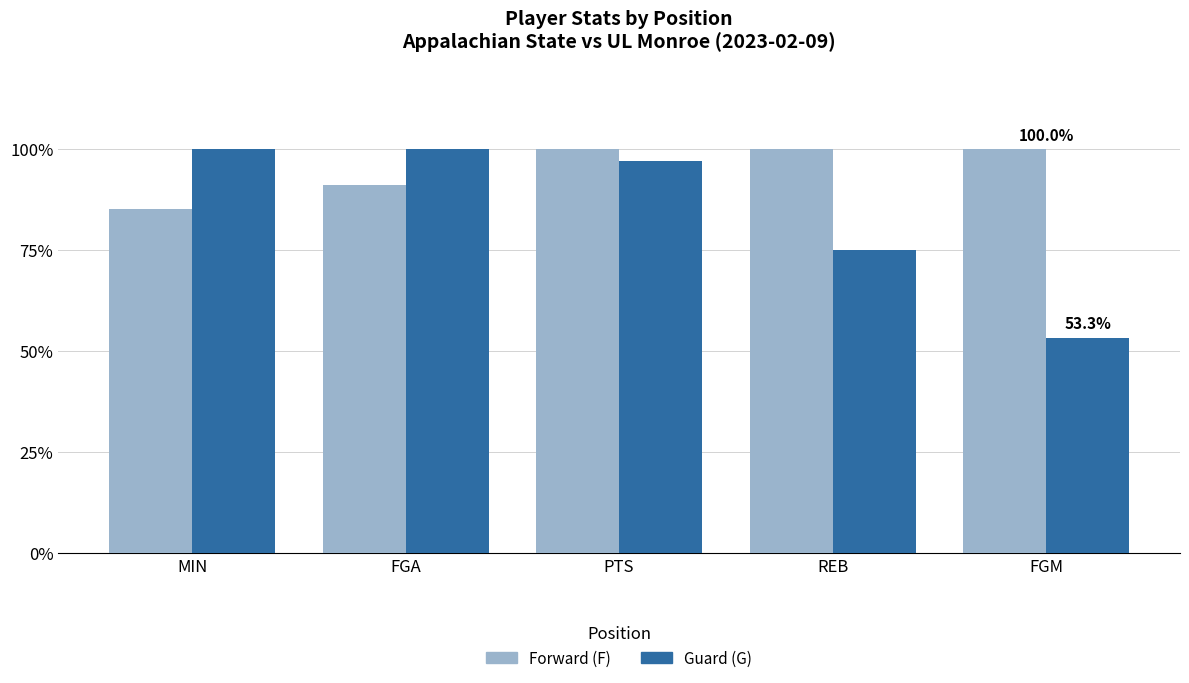

How many series are shown in this chart?

2